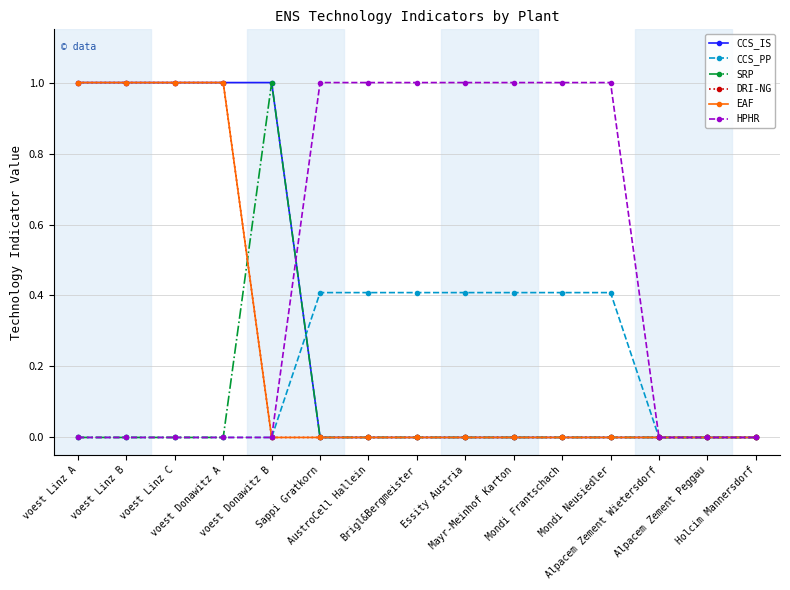

Does the chart have visible grid lines?

Yes